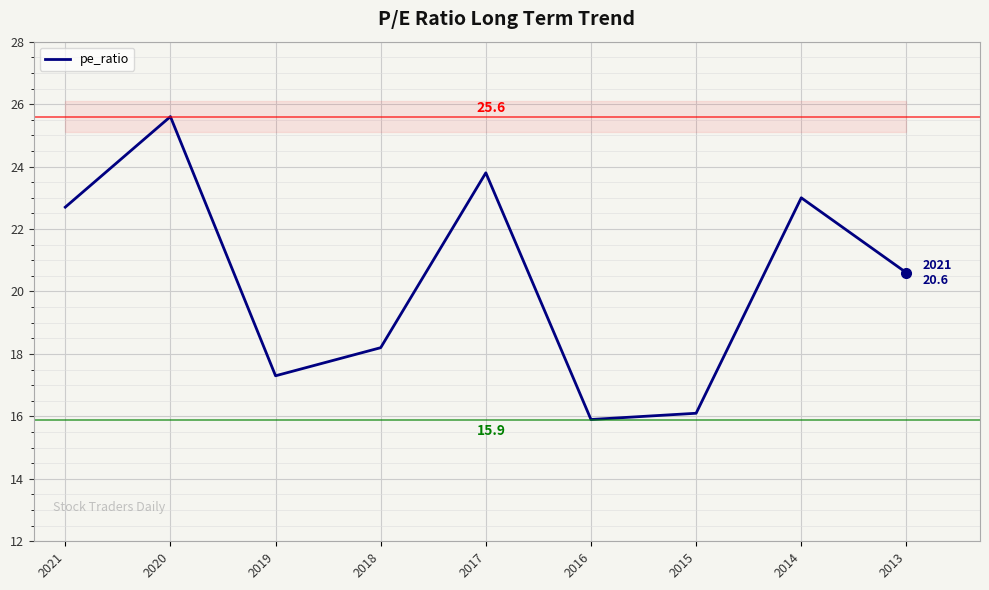

True or false: the data has more than 0 interior local peaks.

True